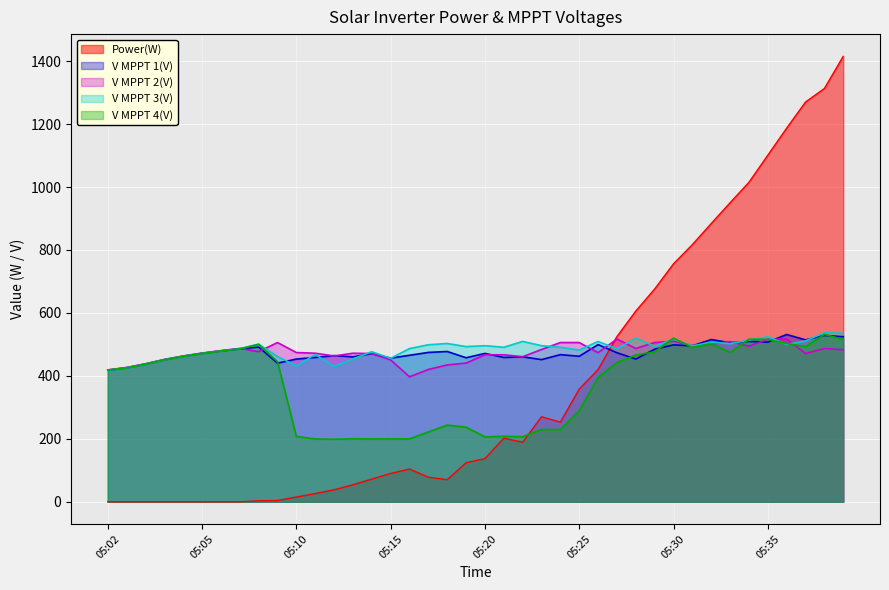

At how many categories does at least one series exceed 768?

9